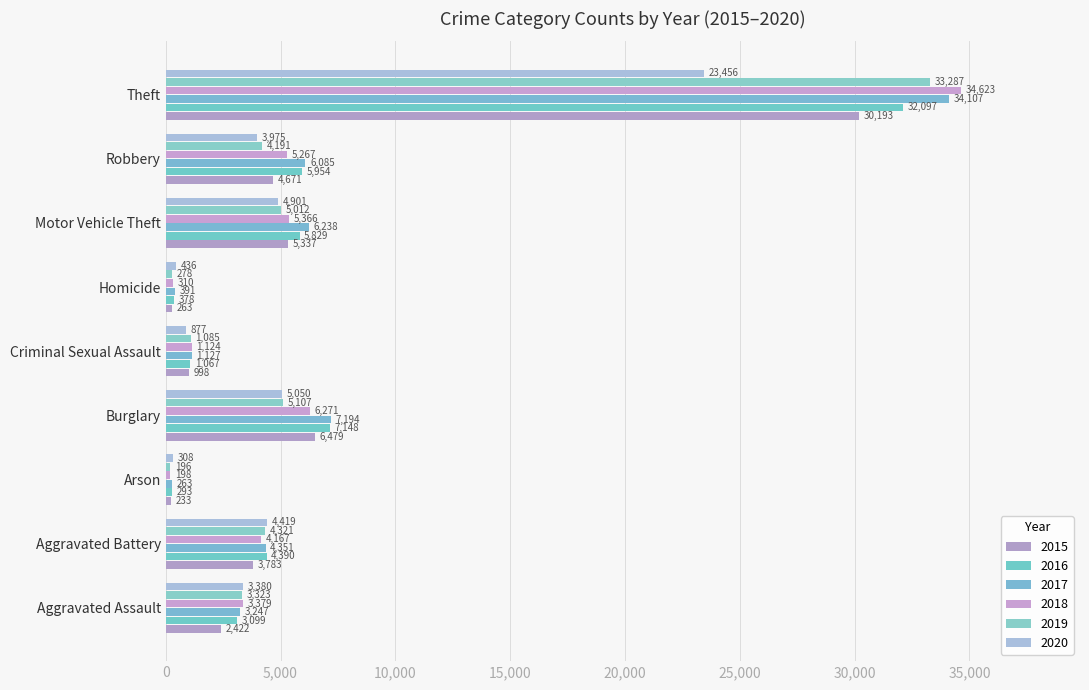

What are all the series names shown in the legend?

2015, 2016, 2017, 2018, 2019, 2020